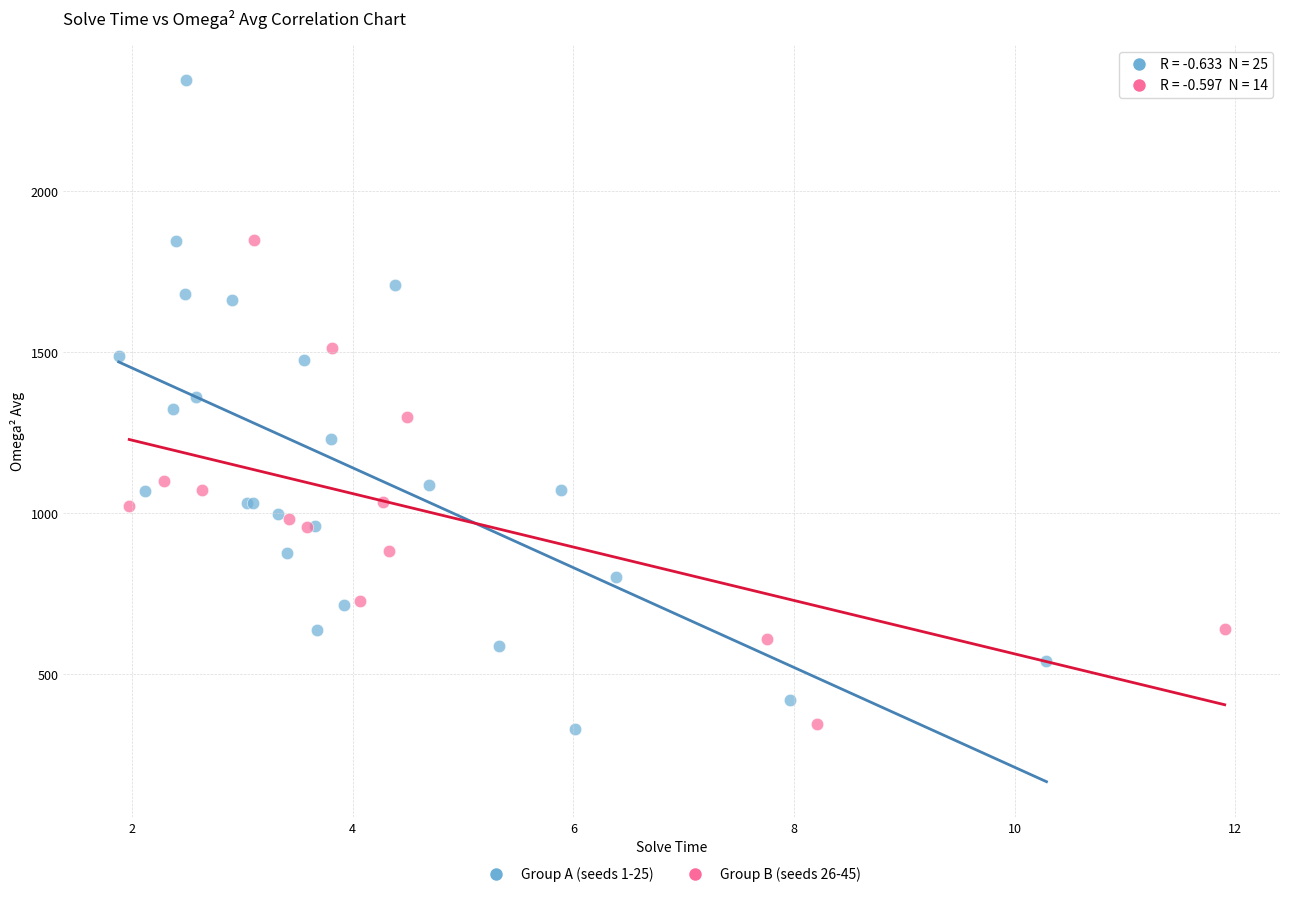

Which series reaches the maximum Y coordinate?

Group A (seeds 1-25)